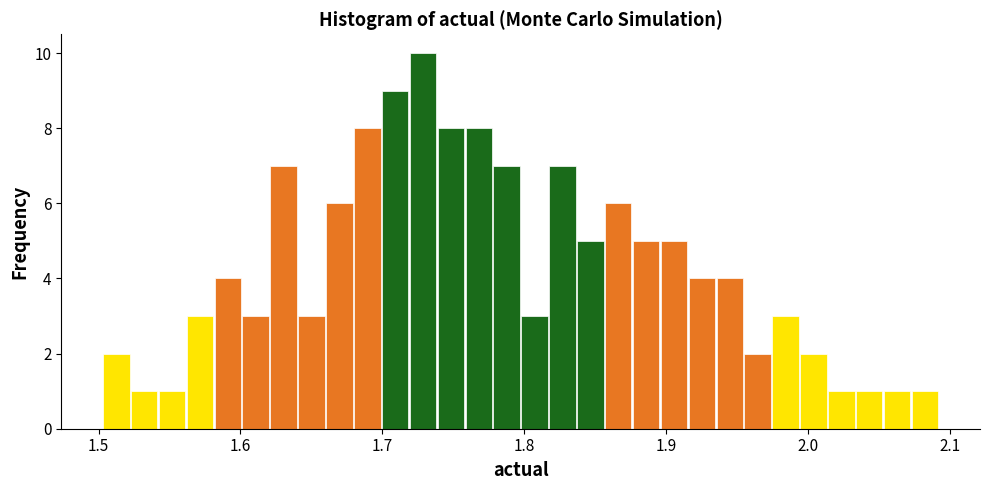

Read against the x-axis, roughly where is the centre of the tallest bar?

1.73